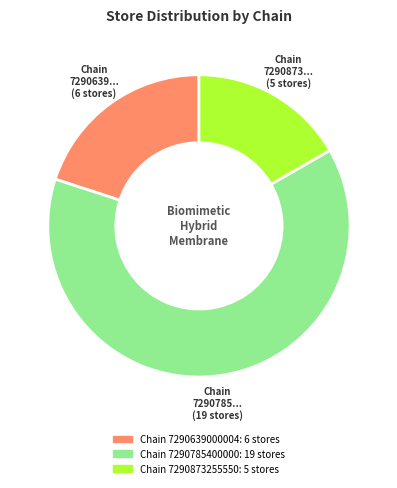

Does any single category account for the majority?

Yes